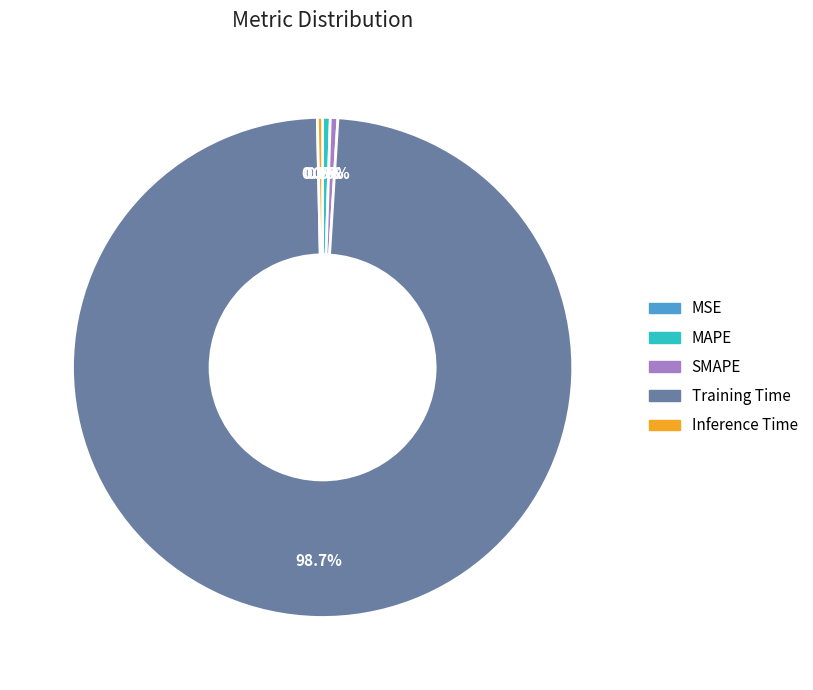

Does any single category account for the majority?

Yes